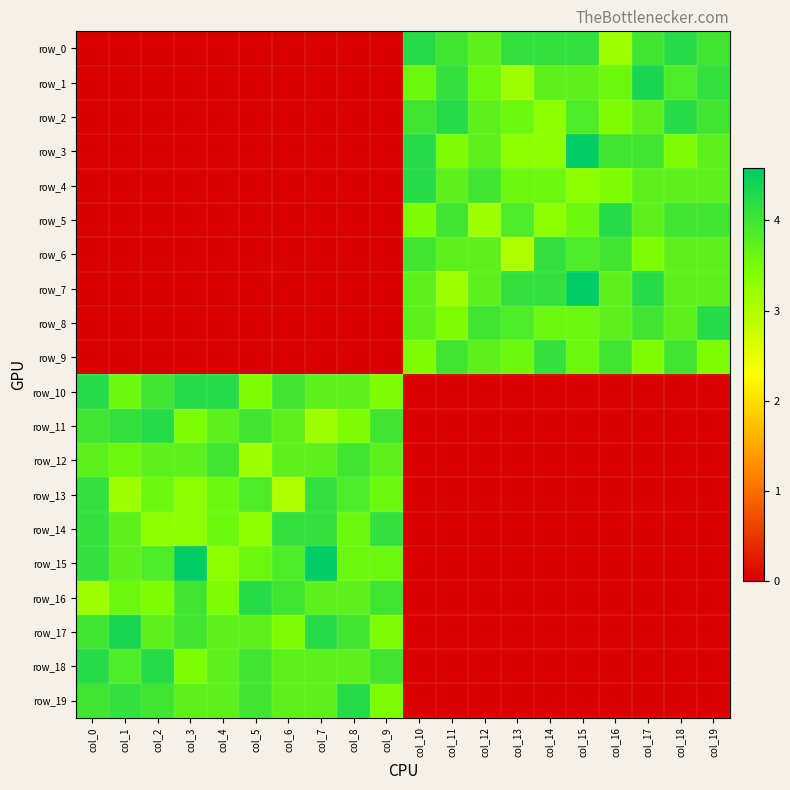

Where does the row_18 series first go above 3?

col_0